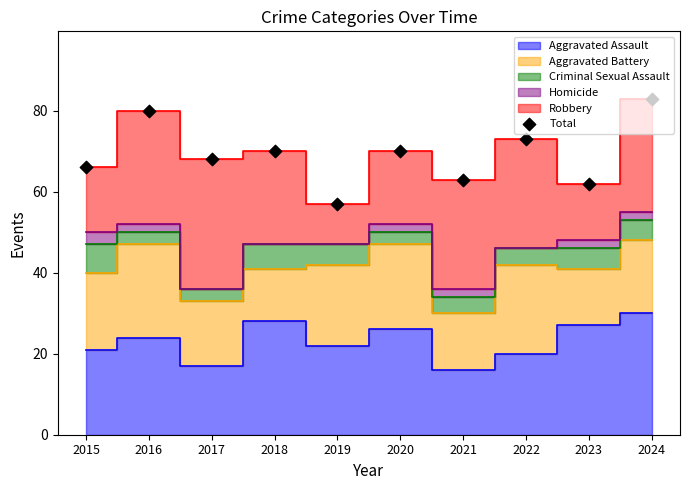

What is the change in value from 2022 to 2024?

+10